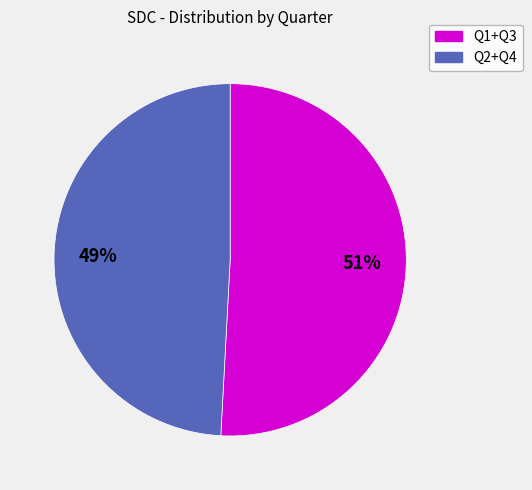

Which has a higher value, Q2+Q4 or Q1+Q3?

Q1+Q3